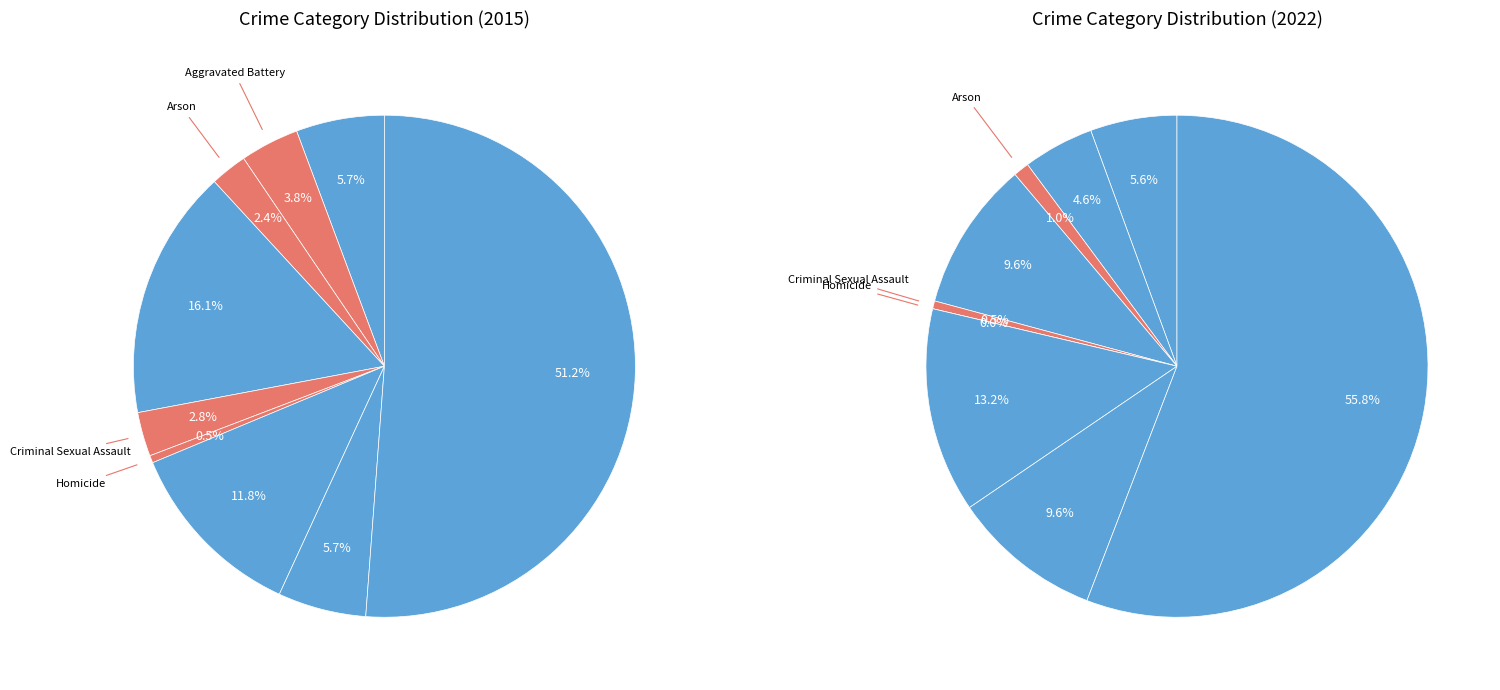

Is it true that Robbery is 6% of the pie?

True